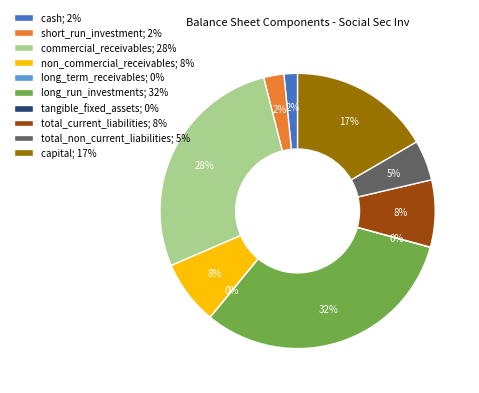

To the nearest percent, what percentage of the pie is short_run_investment; 2%?

2%